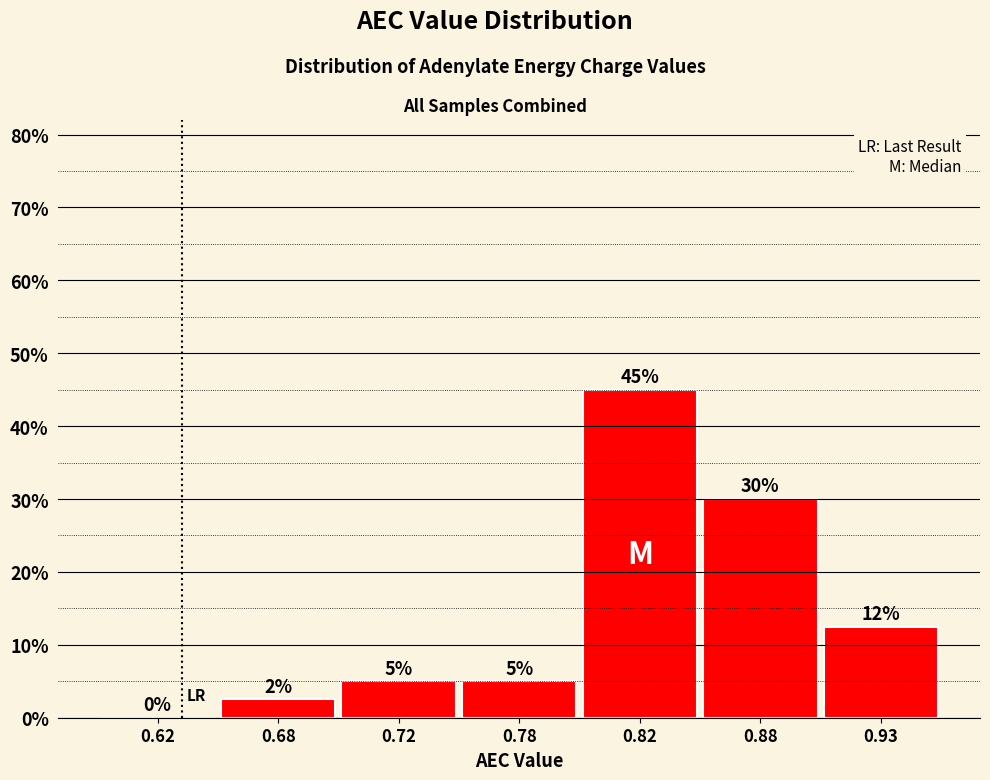

Between 0.88 and 0.93, which is larger?

0.88